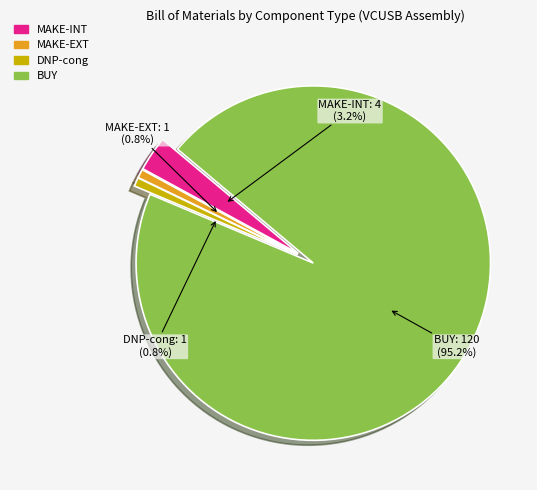

Which slice is the largest?

BUY